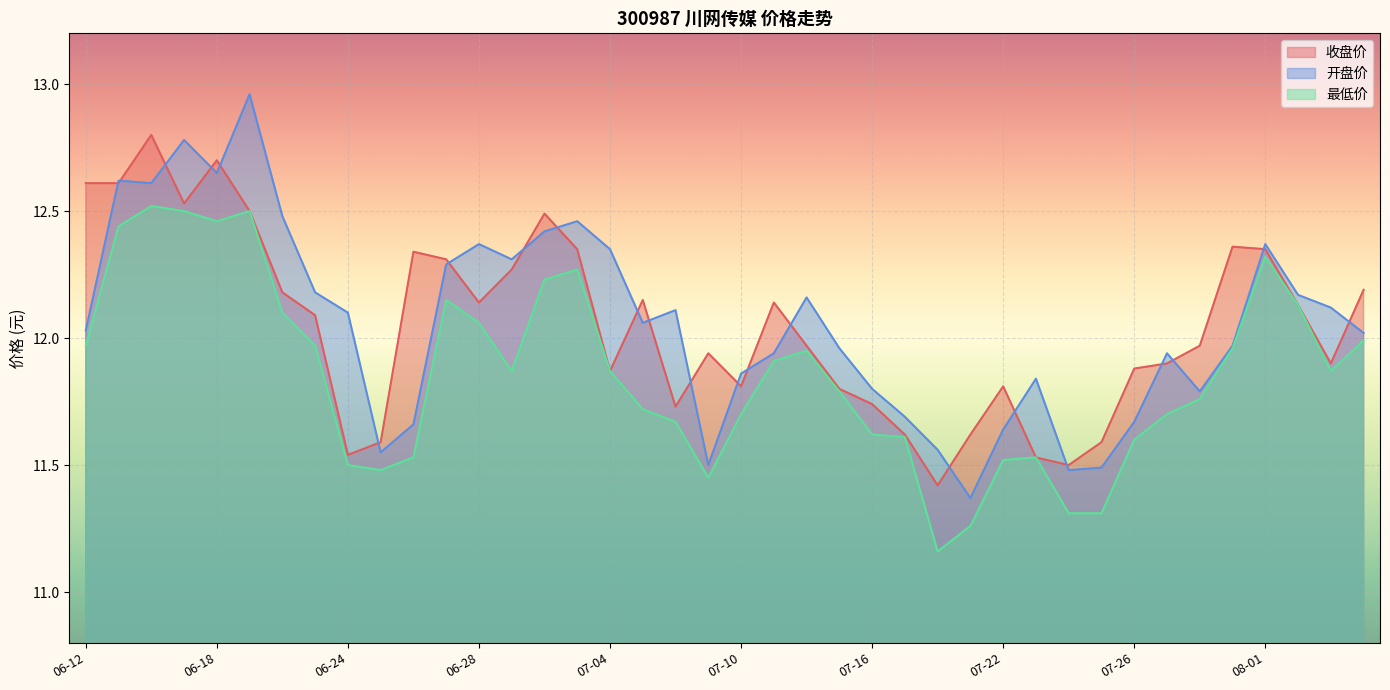

Reading right to left, transcribe all the data shown in this chart.

收盘价: 12.2	11.9	12.1	12.3	12.4	12.0	11.9	11.9	11.6	11.5	11.5	11.8	11.6	11.4	11.6	11.7	11.8	12.0	12.1	11.8	11.9	11.7	12.2	11.9	12.3	12.5	12.3	12.1	12.3	12.3	11.6	11.5	12.1	12.2	12.5	12.7	12.5	12.8	12.6	12.6
开盘价: 12.0	12.1	12.2	12.4	12.0	11.8	11.9	11.7	11.5	11.5	11.8	11.6	11.4	11.6	11.7	11.8	12.0	12.2	11.9	11.9	11.5	12.1	12.1	12.3	12.5	12.4	12.3	12.4	12.3	11.7	11.6	12.1	12.2	12.5	13.0	12.7	12.8	12.6	12.6	12.0
最低价: 12.0	11.9	12.1	12.3	12.0	11.8	11.7	11.6	11.3	11.3	11.5	11.5	11.3	11.2	11.6	11.6	11.8	11.9	11.9	11.7	11.4	11.7	11.7	11.9	12.3	12.2	11.9	12.1	12.2	11.5	11.5	11.5	12.0	12.1	12.5	12.5	12.5	12.5	12.4	12.0